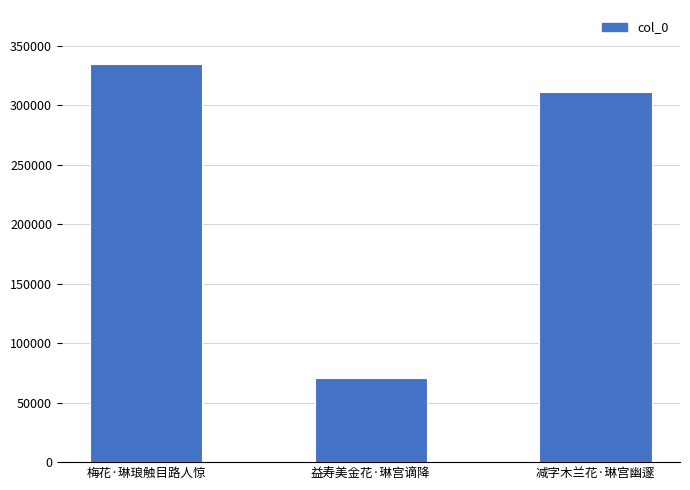

Where does the data first go above 311366?

梅花·琳琅触目路人惊